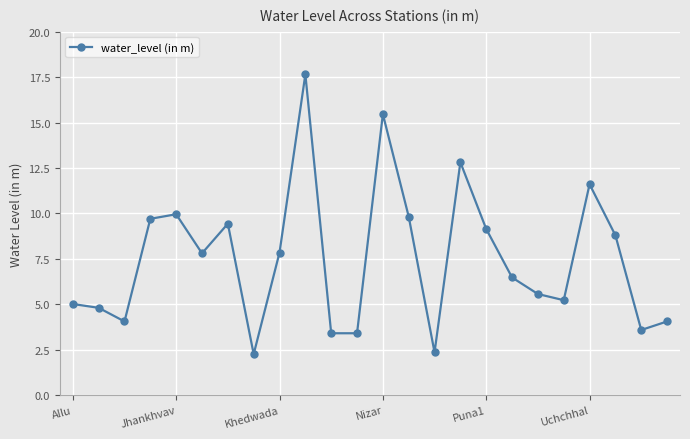

What is the value of the 16th point from the left?

12.8